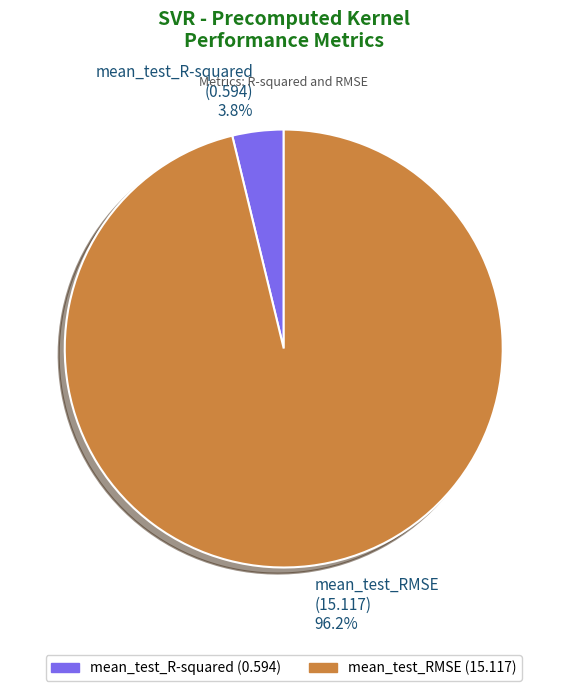

Is mean_test_R-squared the majority of the pie?

No